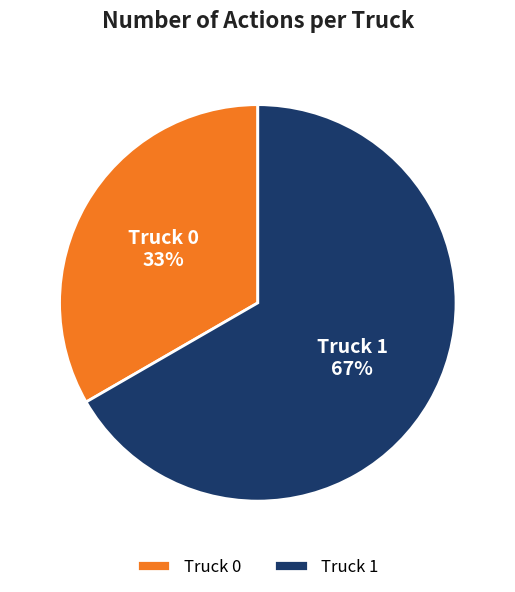

To the nearest percent, what is the average slice percentage?

50%